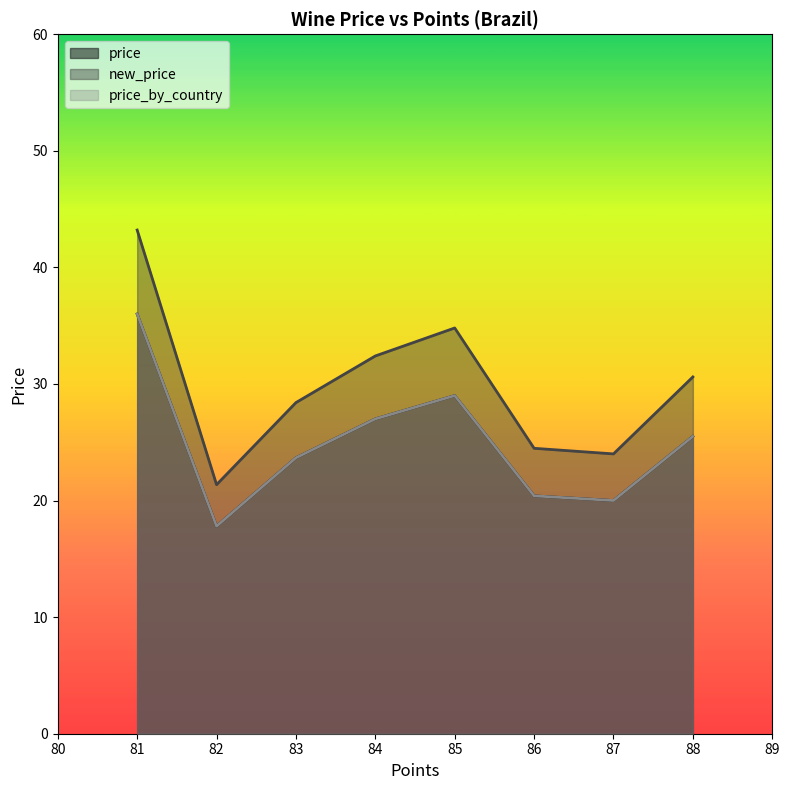

List the series in order of their peak value, lowest first.

price, price_by_country, new_price